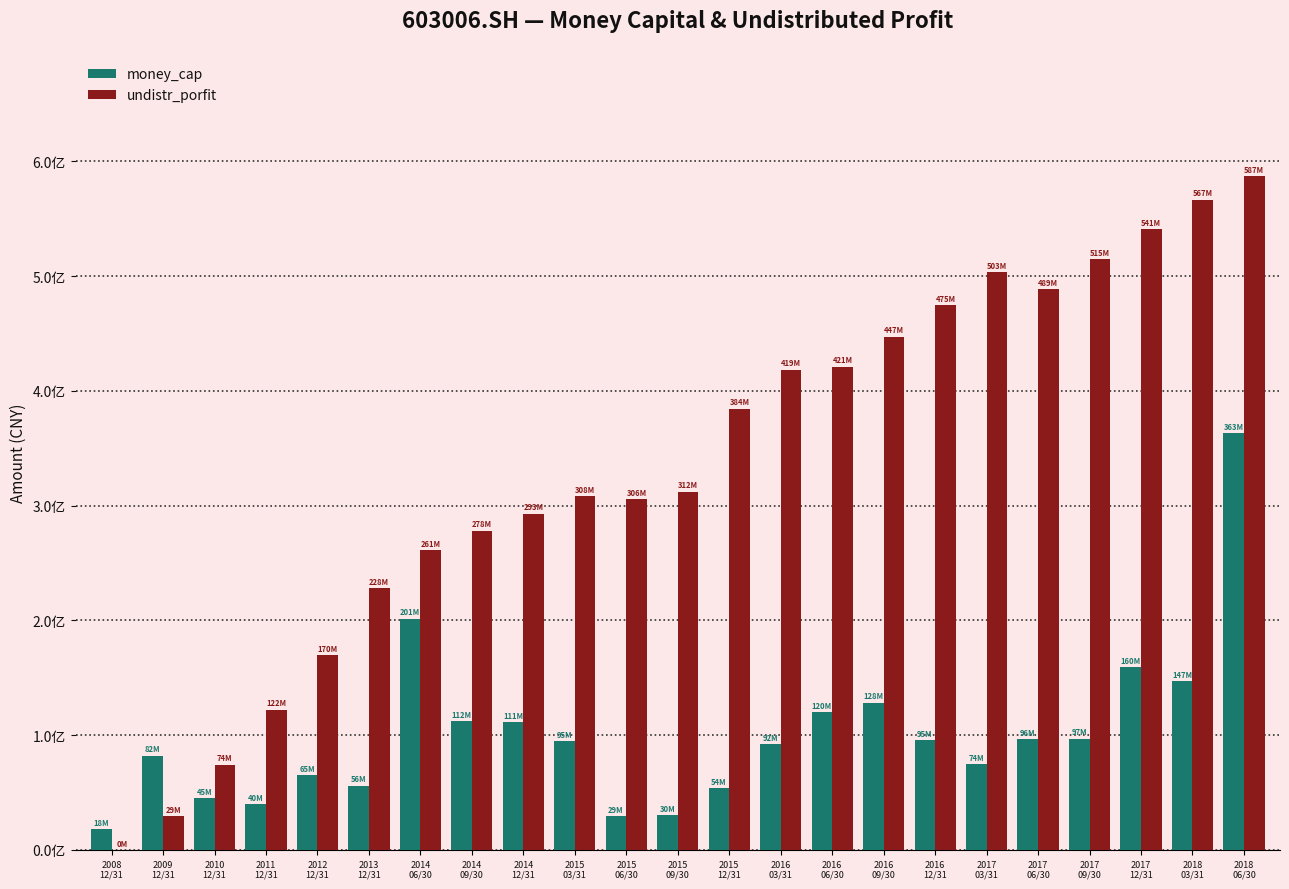

Reading left to right, what are all the values shown in this chart?

money_cap: 17915582.1	82247180.6	45128588.6	39709141.5	65191721.4	55930615.8	201446287.7	111914119.8	111262027.2	94757420.3	29167518.7	30449779.0	53777871.8	92418587.9	120087598.7	128194716.2	95445826.3	74451781.1	96464884.8	96847819.1	159544403.3	147340433.9	363389460.2
undistr_porfit: 19525.2	29226778.8	74272257.3	122305353.6	169969223.1	228287820.8	261154758.9	278237906.2	292956843.3	307984354.8	305681016.2	312105346.7	384424112.0	418662469.6	421087212.8	447358409.4	474958809.5	503255339.4	488981399.4	514538574.1	540994193.9	566822914.5	587249878.9